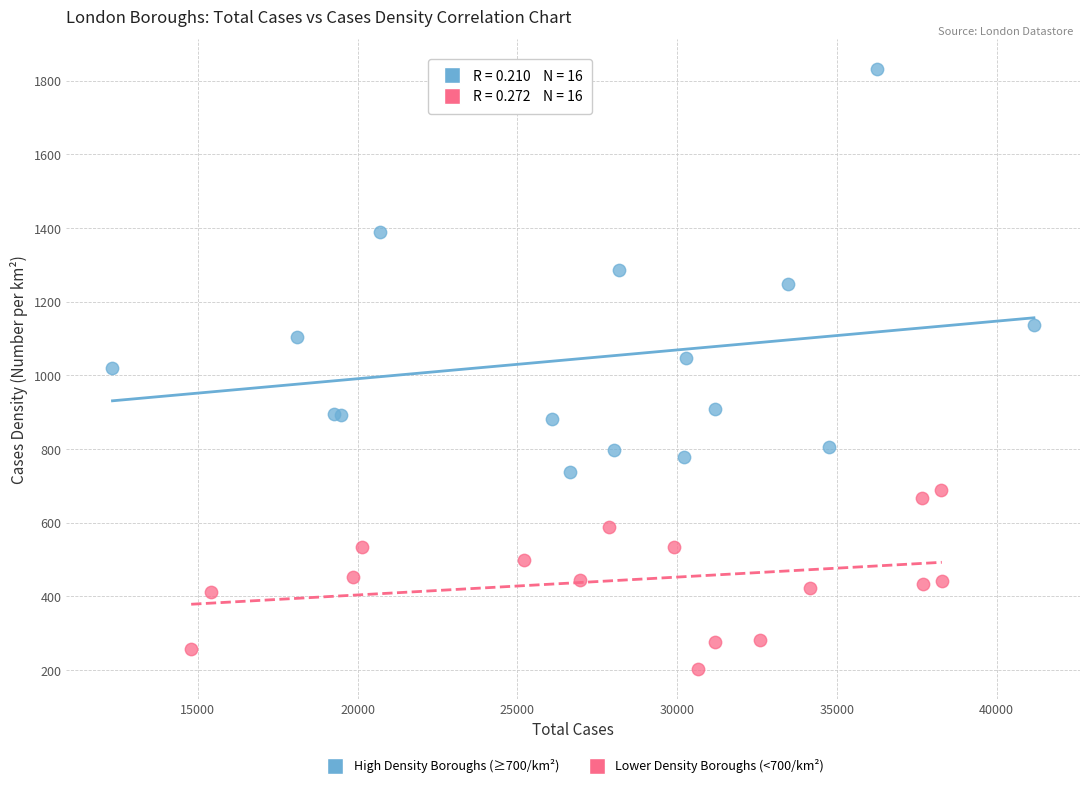

Which series contains the highest Y value?

High Density Boroughs (≥700/km²)